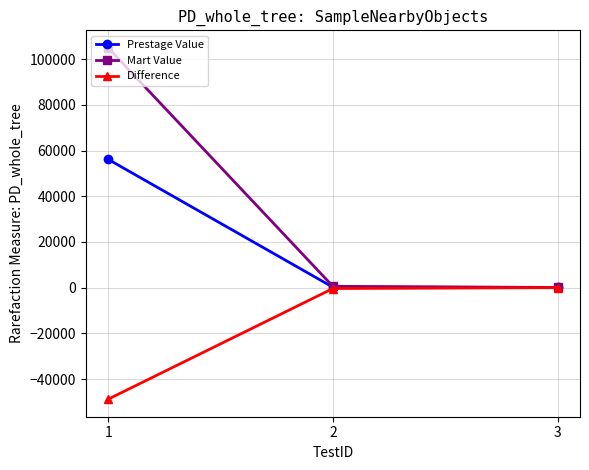

How many lines are shown in the chart?

3